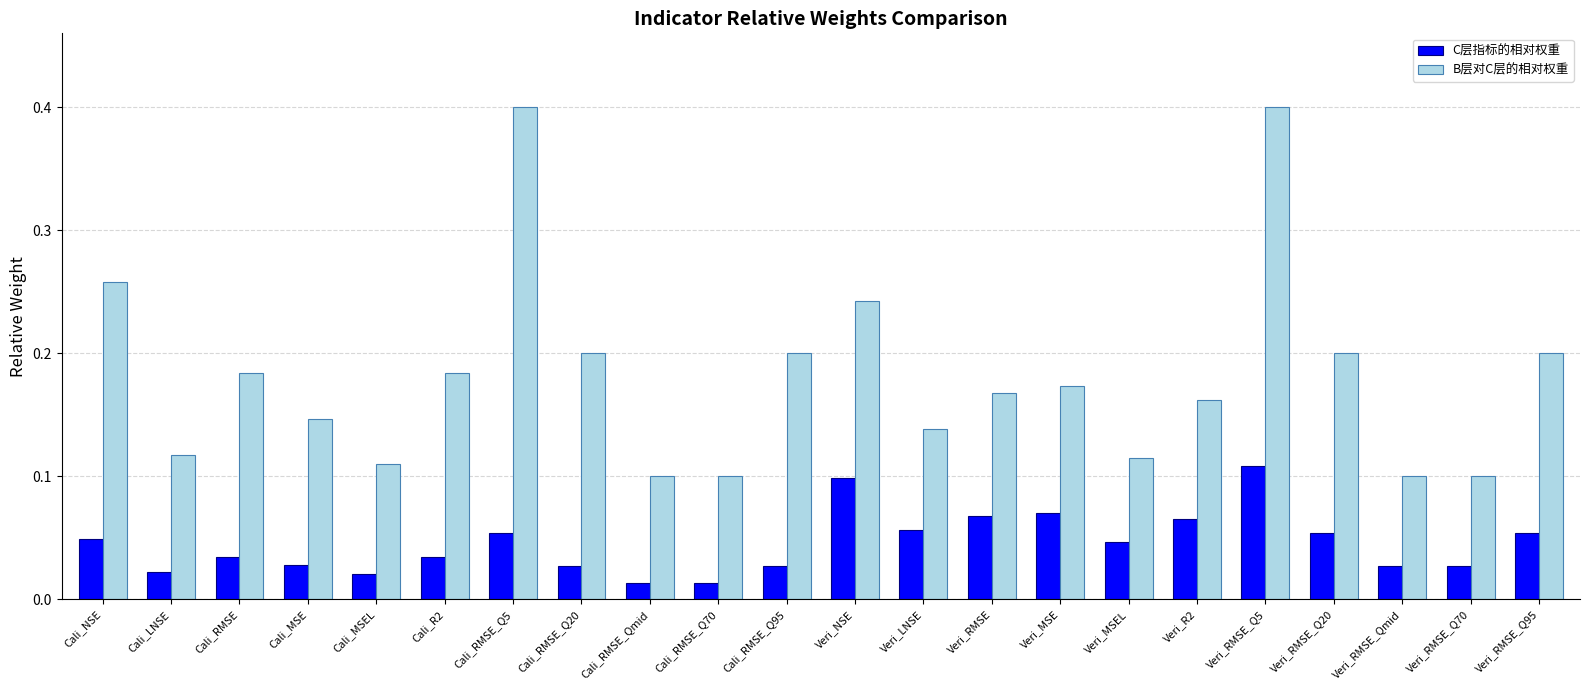

What position from the right is Cali_MSEL?

18